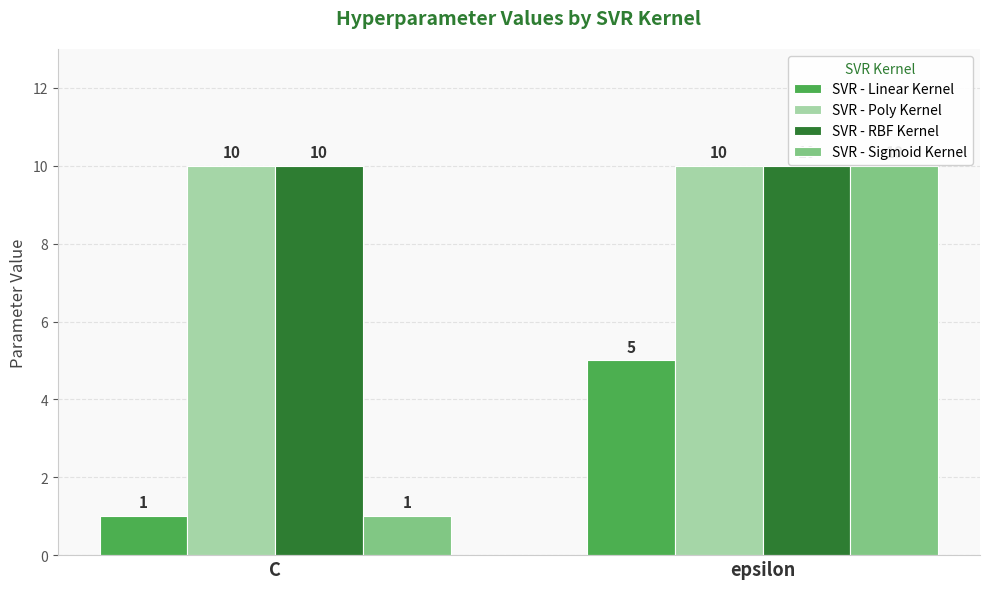

Is it true that SVR - Poly Kernel equals 17 at epsilon?

False